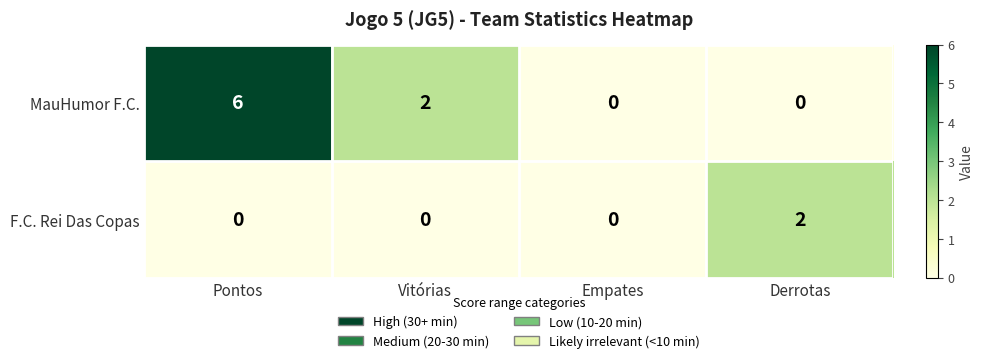

At which label does MauHumor F.C. first exceed 2?

Pontos